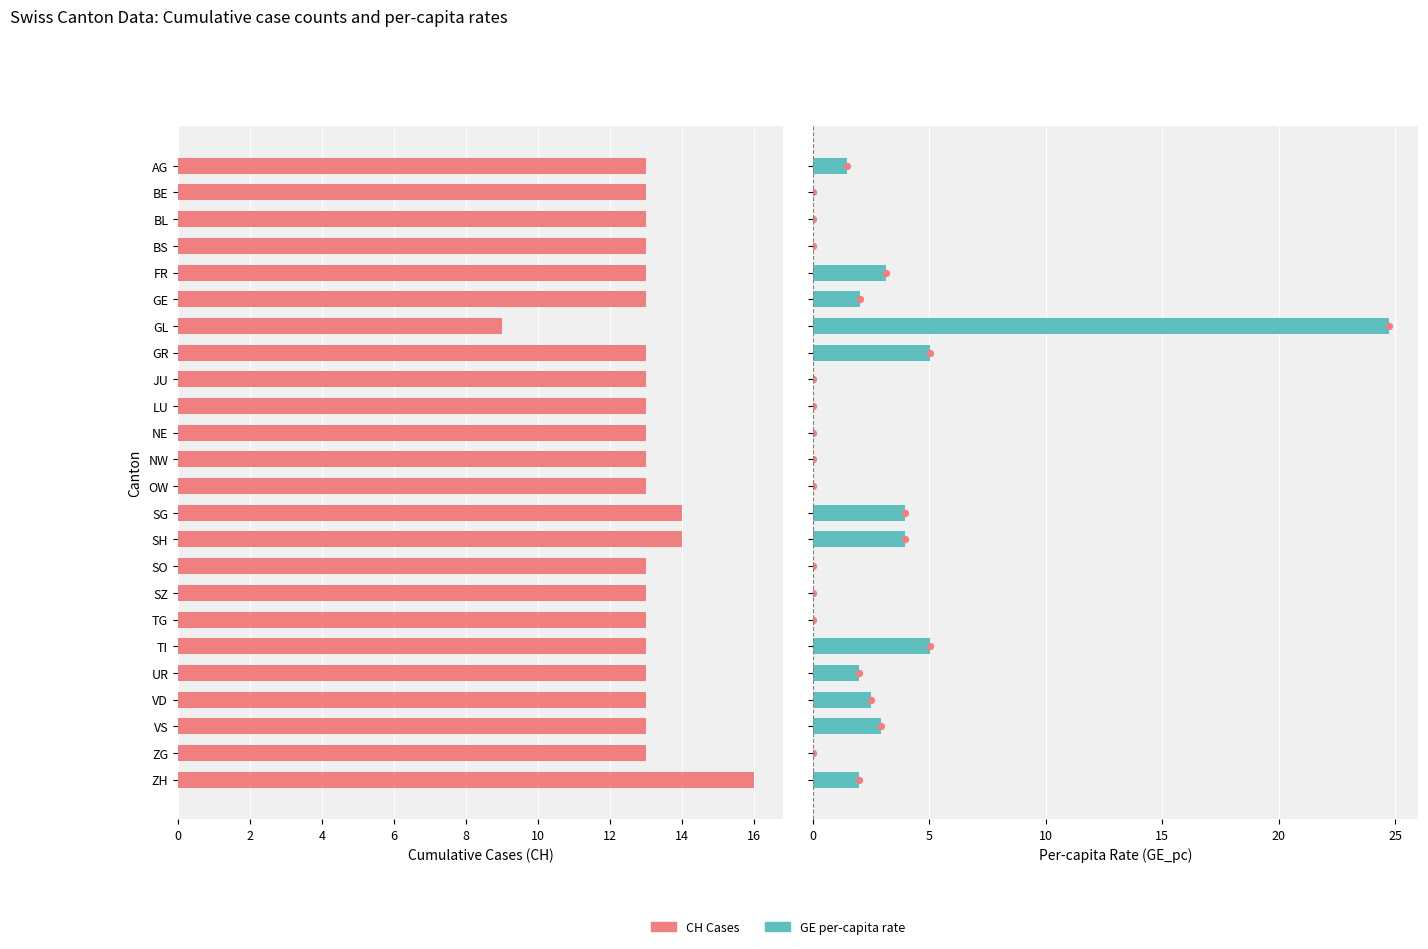

Which series contains the highest Y value?

GE per-capita (×10⁻⁶)